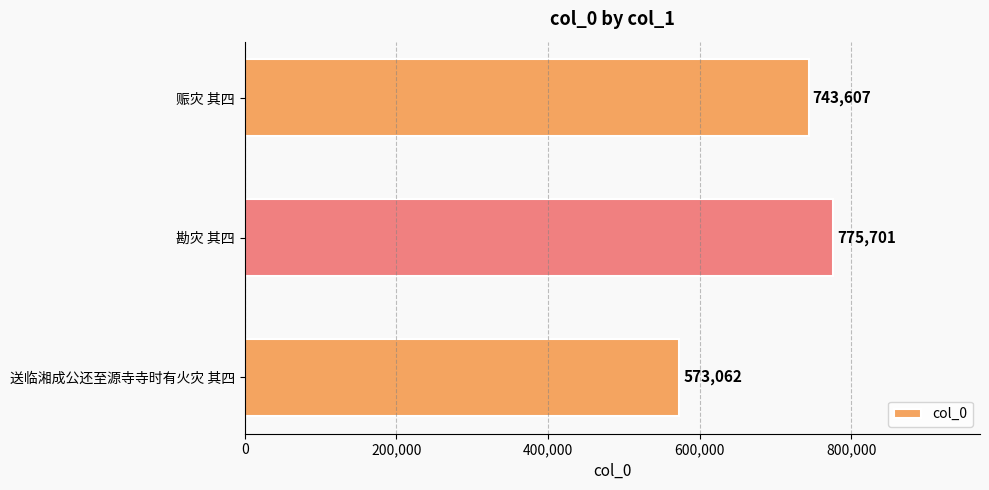

What is the sum of all values?

2092370